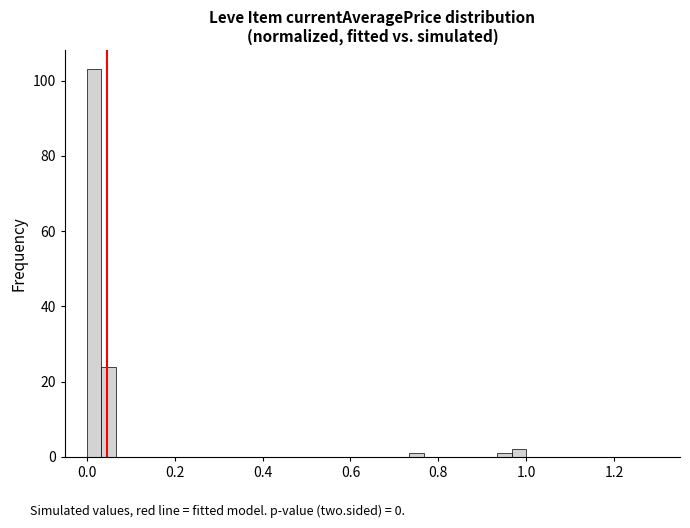

Read against the x-axis, roughly where is the centre of the tallest bar?

0.02